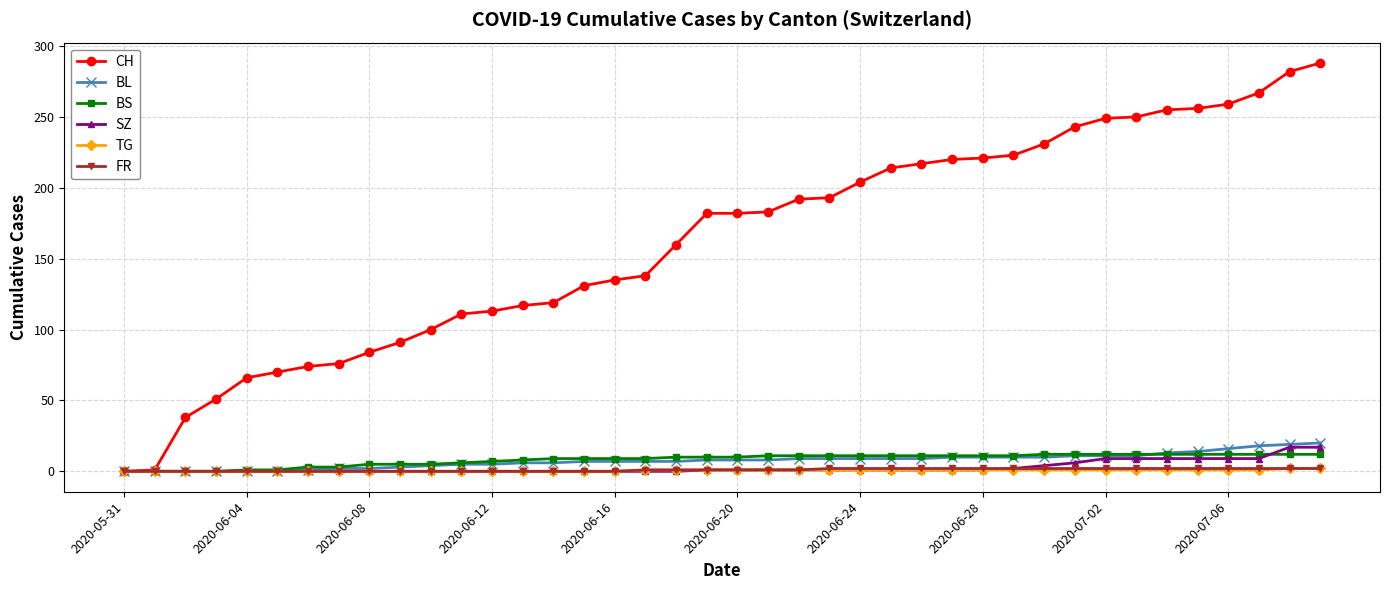

Which series has the widest spread of values?

CH